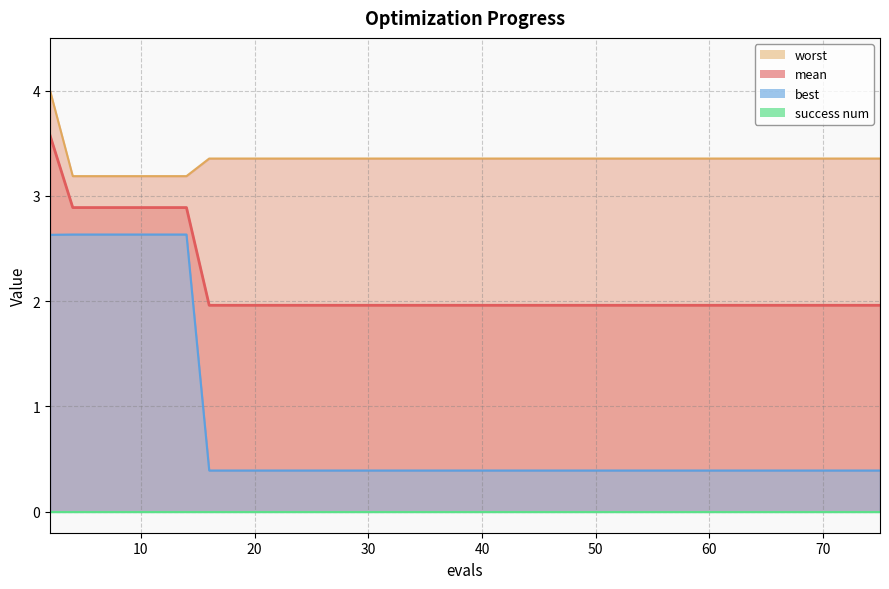

What is the label of the 21st point from the left?

20